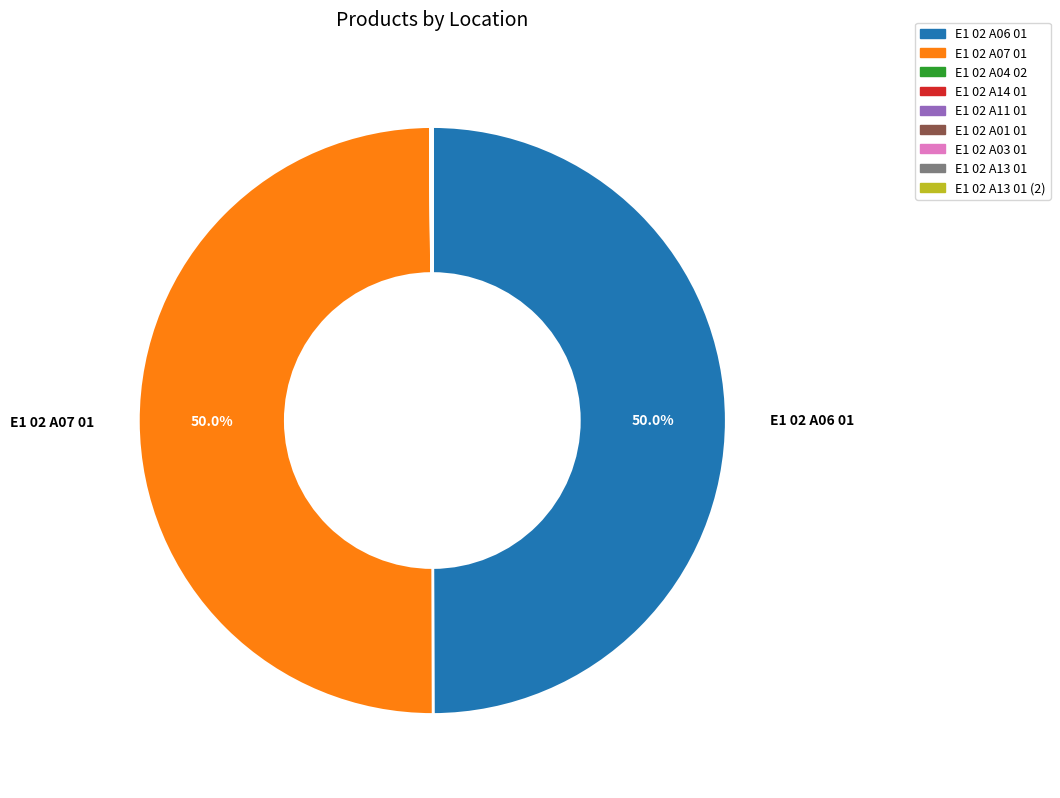

How many slices are in this pie chart?

9